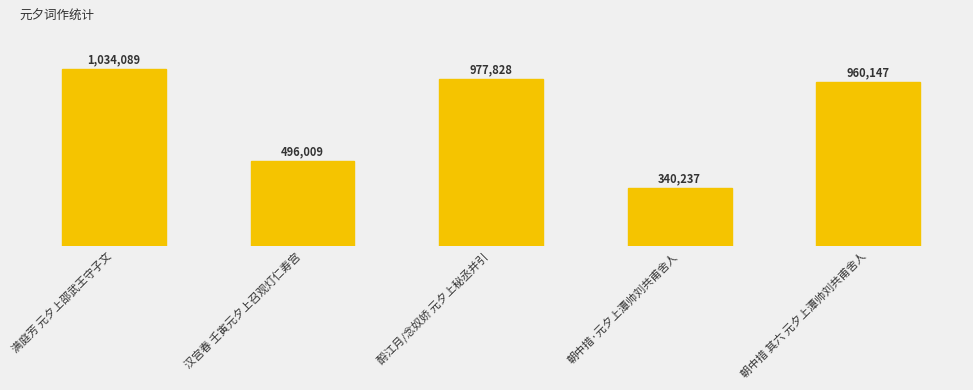

What is the label of the 5th bar from the left?

朝中措 其六 元夕上潭帅刘共甫舍人